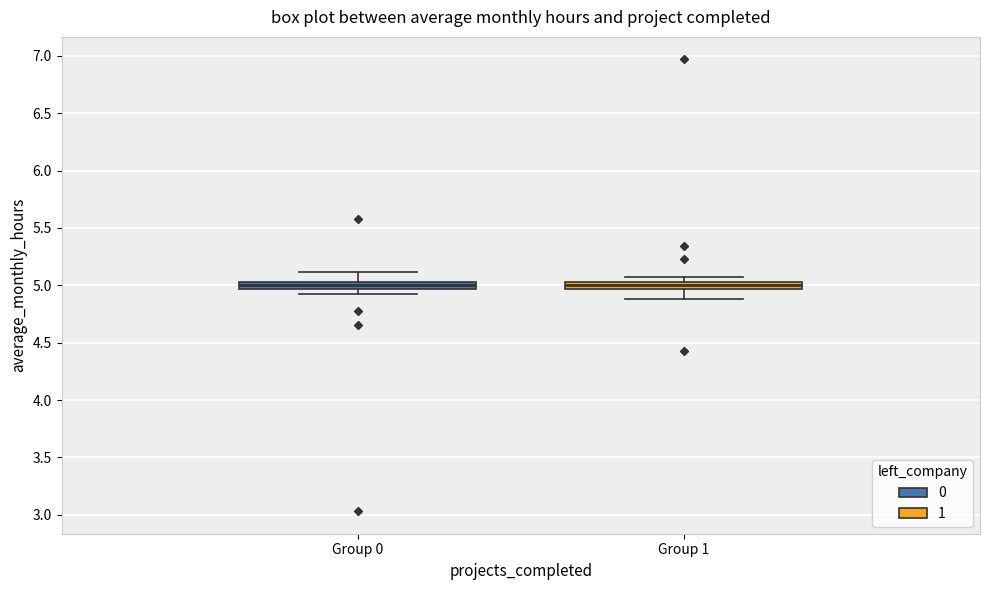

Where does the median line of the box for Group 0 sit on the y-axis? The values are not printed on the chart, so give them approximately, as read against the axis.

5.00